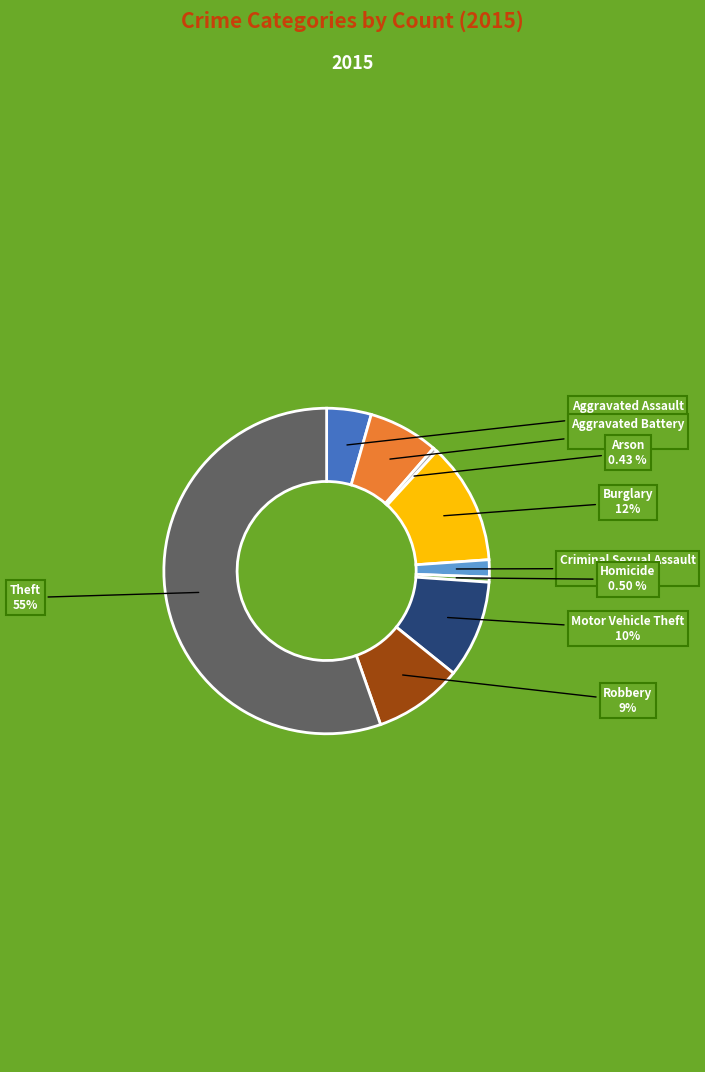

What is the majority slice?

Theft